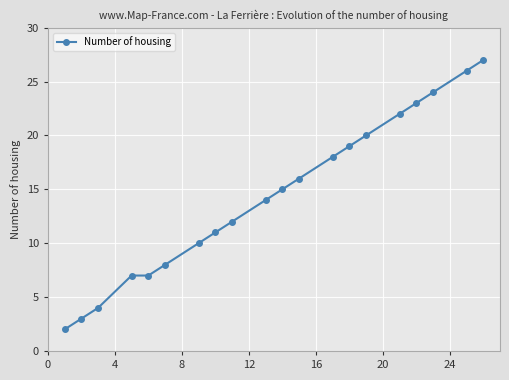

Reading right to left, list all the values displayed in this chart.

27	26	24	23	22	20	19	18	16	15	14	12	11	10	8	7	7	4	3	2